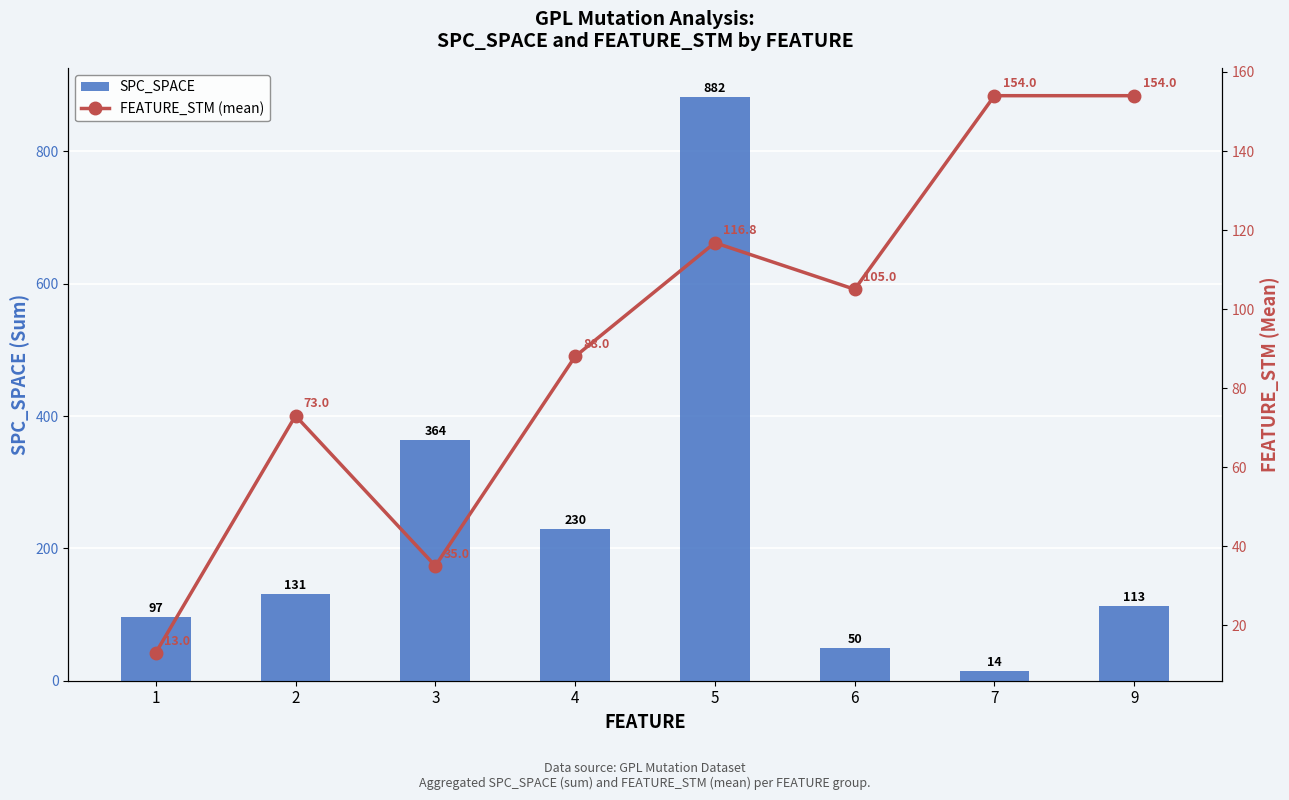

What is the sum of all SPC_SPACE values?

1881